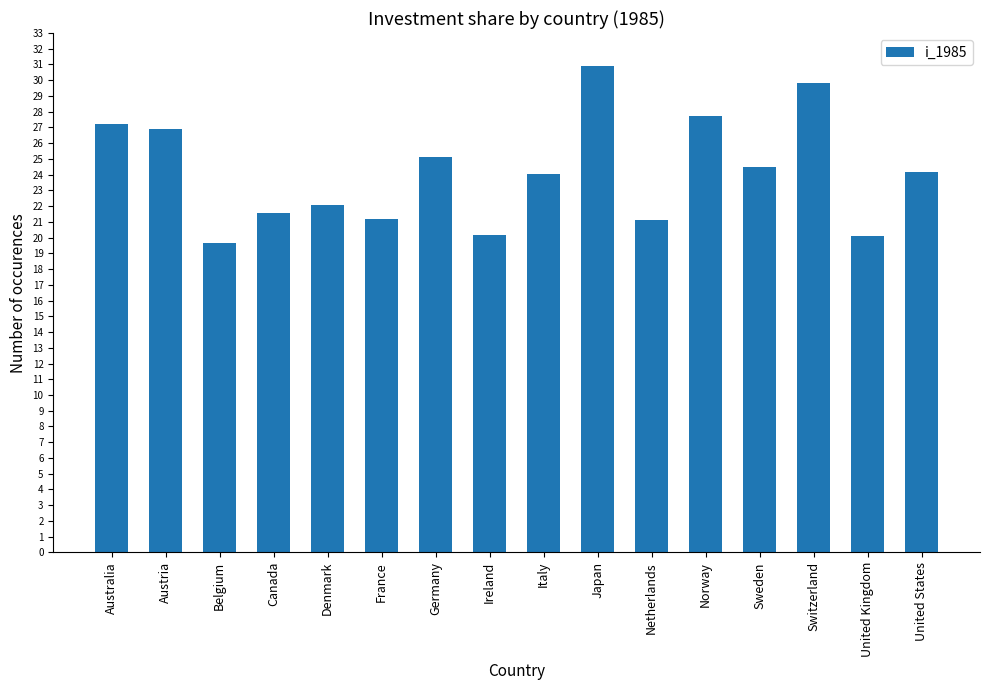

How many bars are there in total?

16